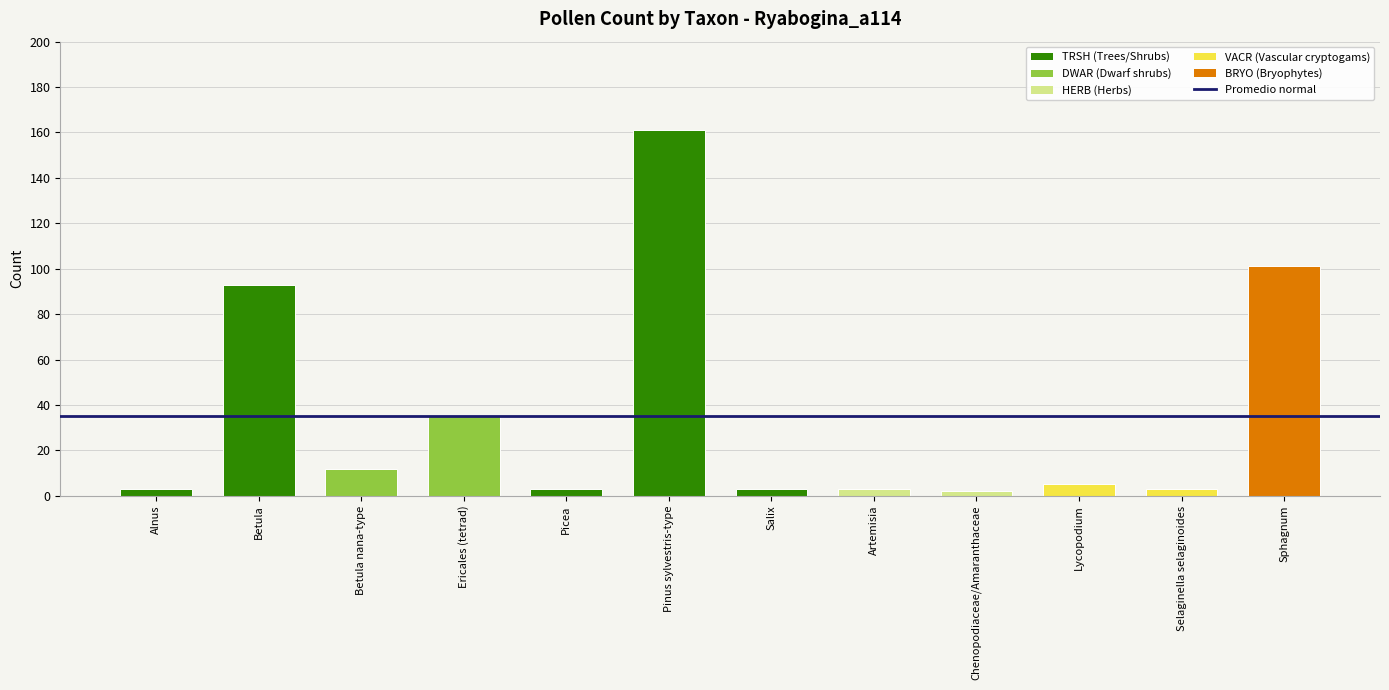

How many data points are less than 5?

6